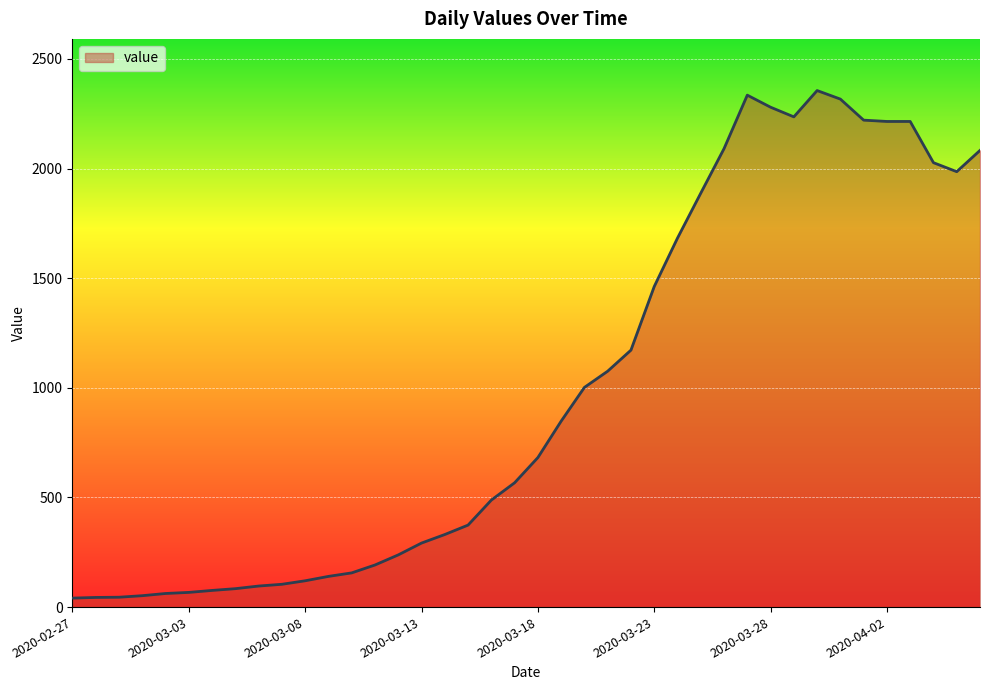

What is the difference between the maximum and minimum values?

2315